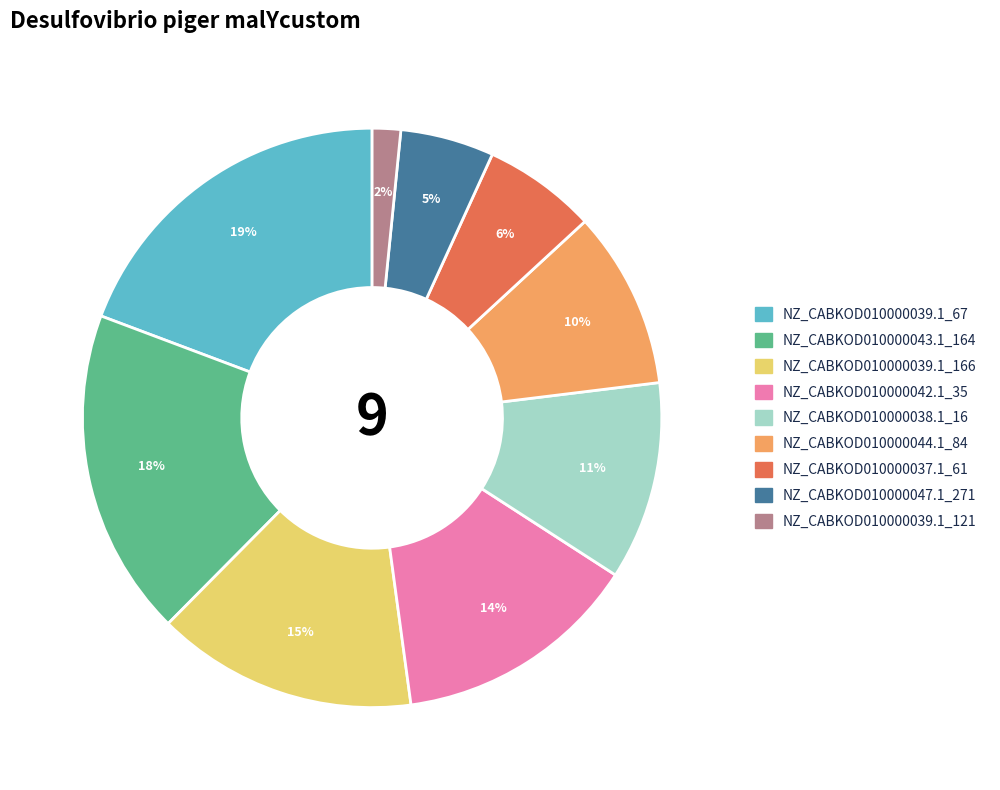

Combined, do NZ_CABKOD010000038.1_16 and NZ_CABKOD010000042.1_35 account for over 50%?

No